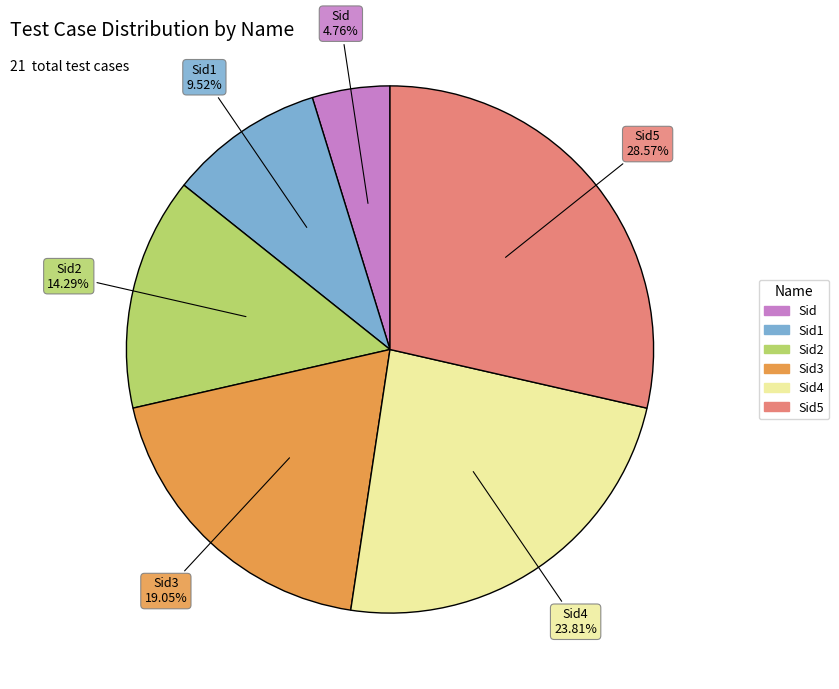

Does any single category account for the majority?

No